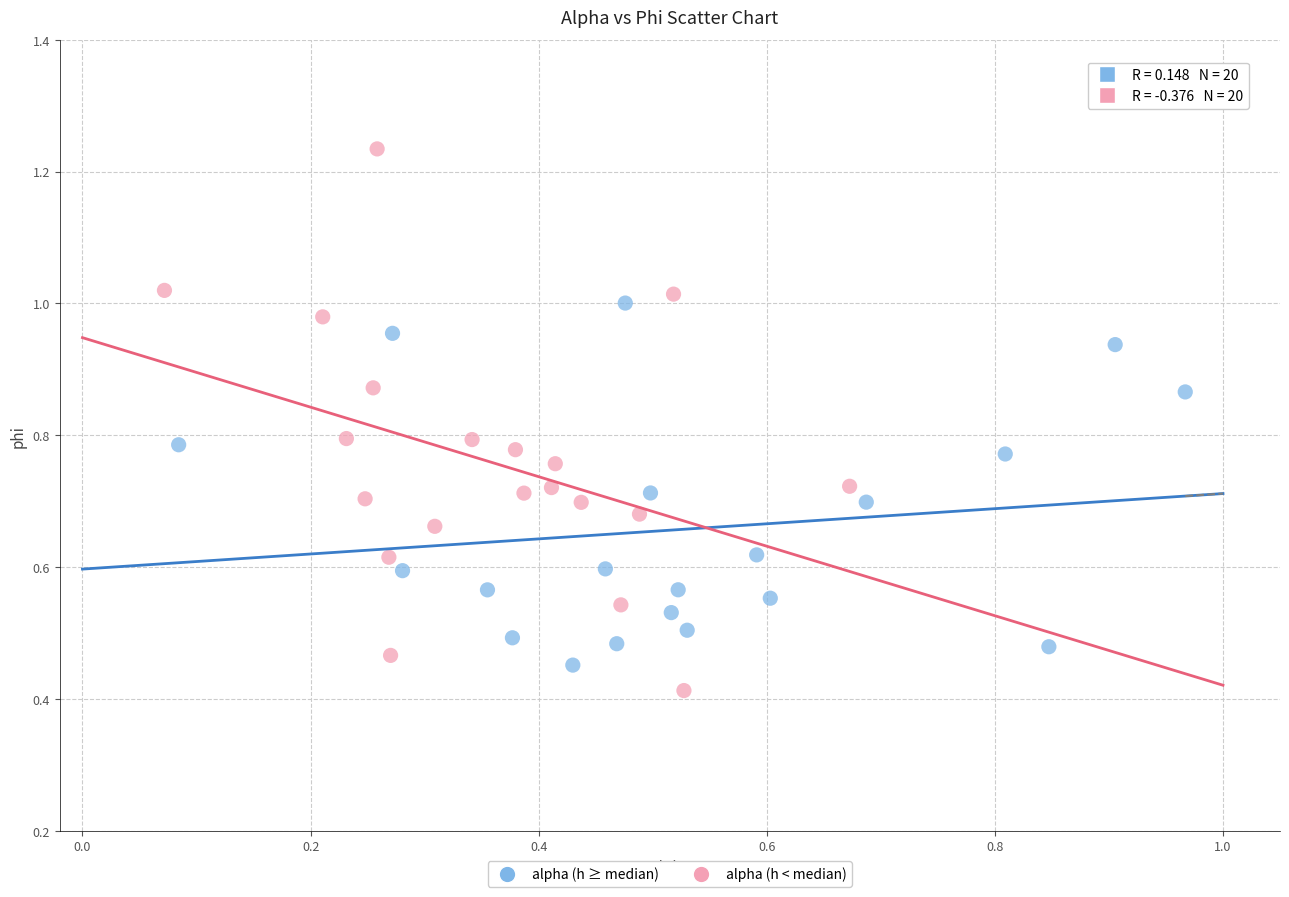

Which series has the largest Y range (max minus min)?

alpha (h < median)